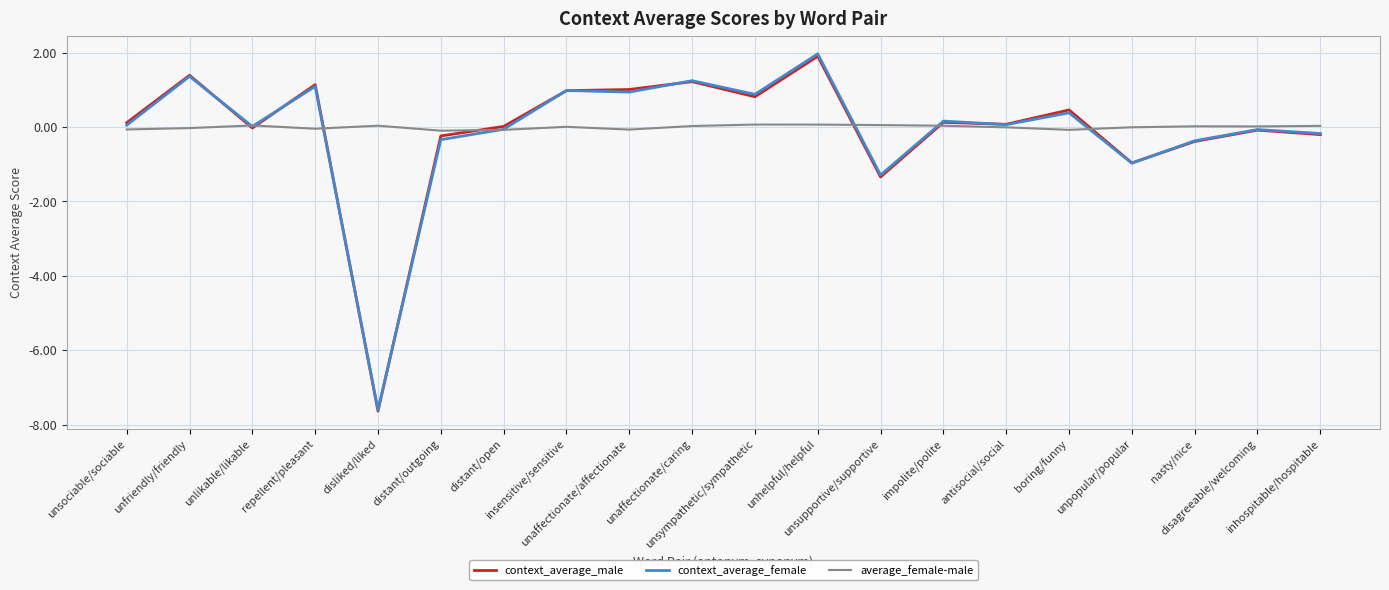

Which series has the largest range (max minus min)?

context_average_female